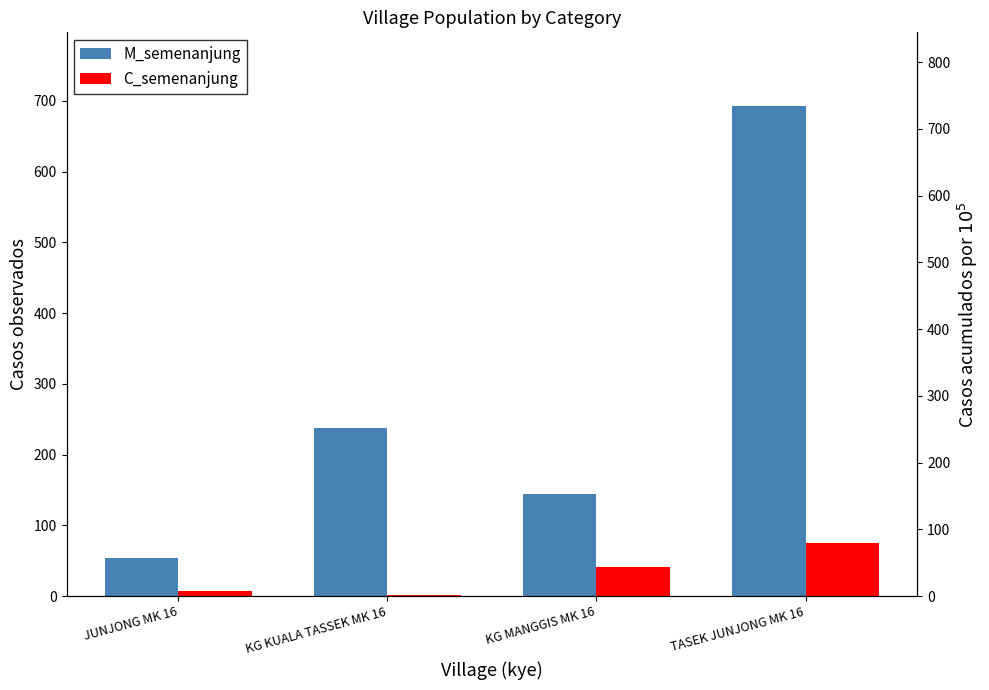

Between KG KUALA TASSEK MK 16 and KG MANGGIS MK 16, which is larger?

KG KUALA TASSEK MK 16